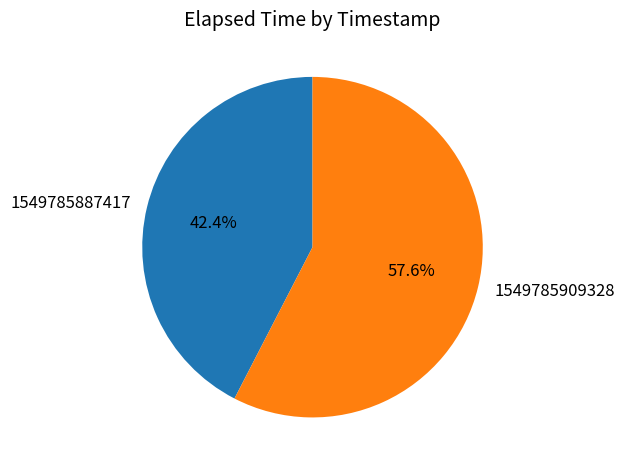

To the nearest percent, what portion does 1549785909328 represent?

58%